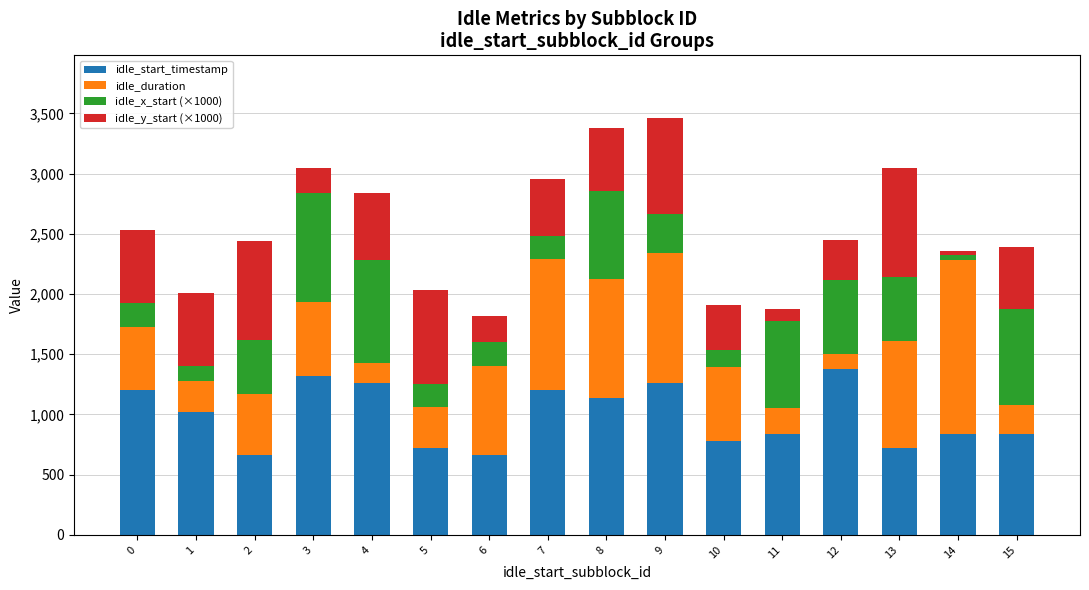

The value of idle_start_timestamp at 1 is 1020. True or false?

True